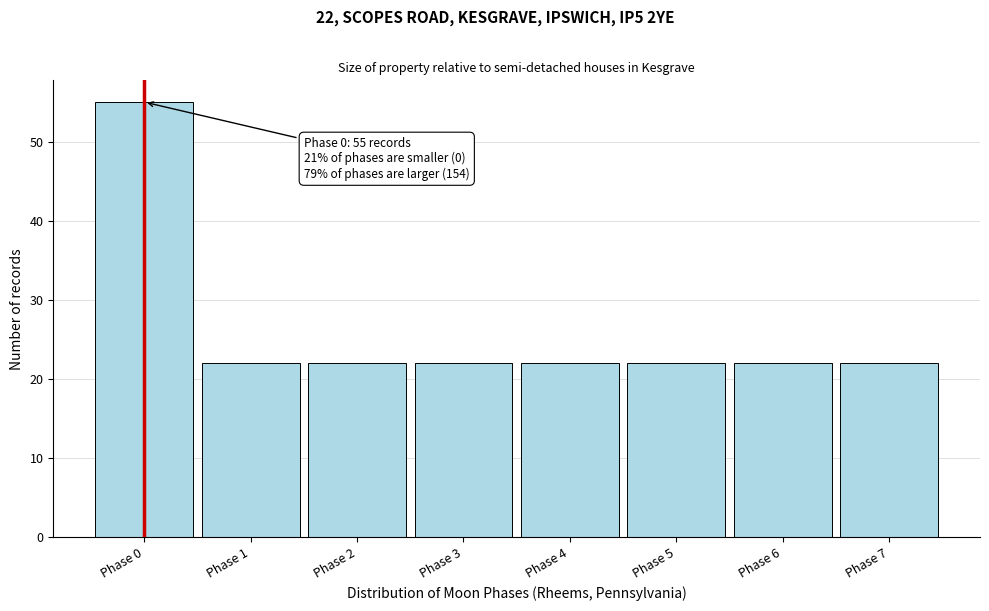

Over which range of the x-axis is the bar tallest?

-0.5 to 0.5